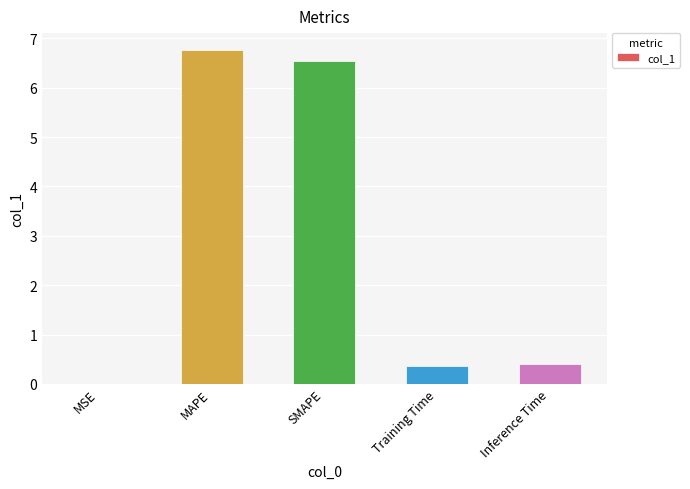

What is the average value?

2.8